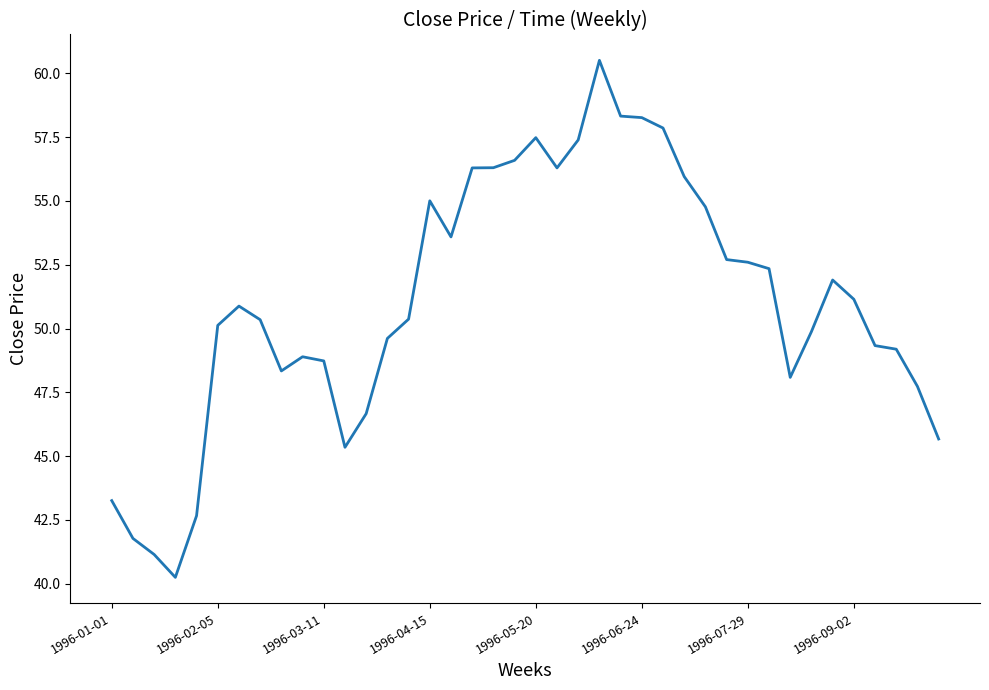

What is the difference between the maximum and minimum values?

20.3